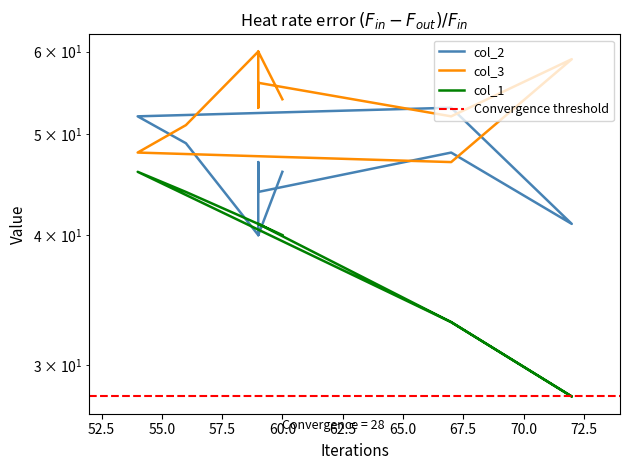

How many interior local peaks does the col_1 series have?

1